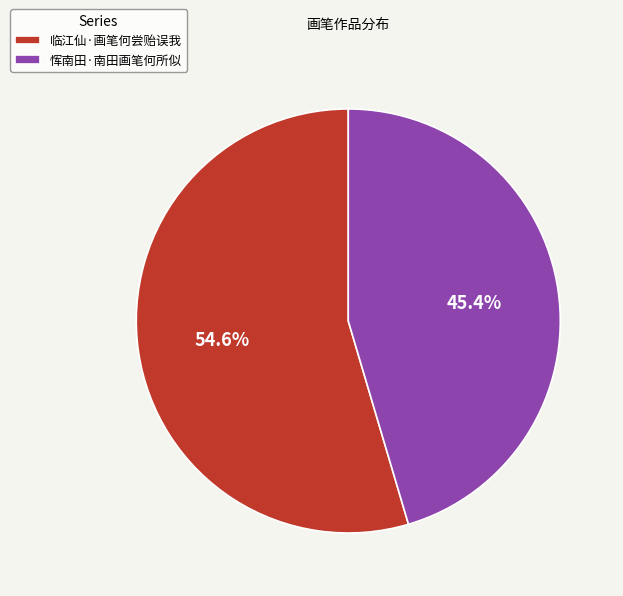

True or false: 临江仙·画笔何尝贻误我 accounts for 55% of the total.

True